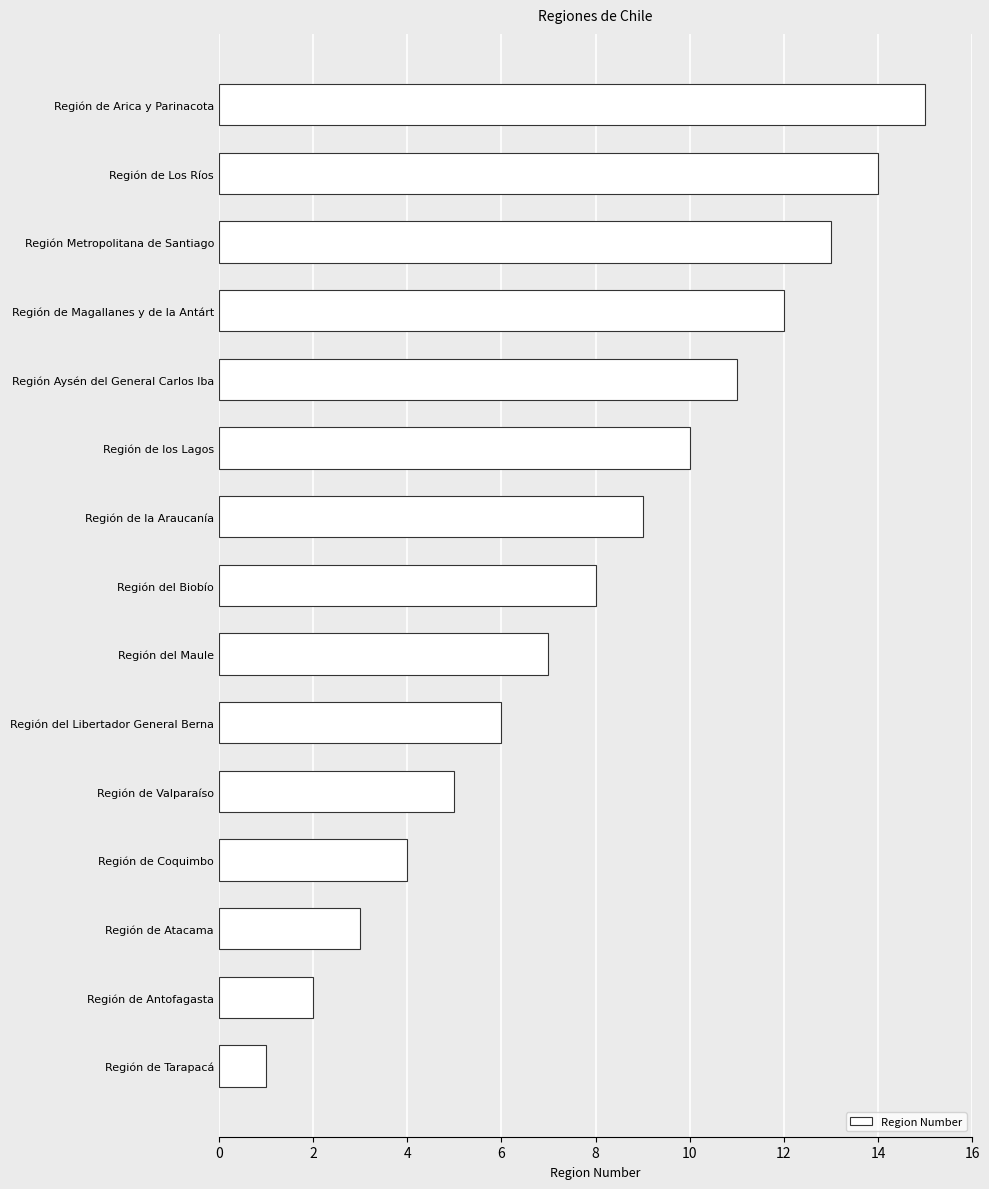

Rank the categories by value from lowest to highest.

Región de Tarapacá, Región de Antofagasta, Región de Atacama, Región de Coquimbo, Región de Valparaíso, Región del Libertador General Berna, Región del Maule, Región del Biobío, Región de la Araucanía, Región de los Lagos, Región Aysén del General Carlos Iba, Región de Magallanes y de la Antárt, Región Metropolitana de Santiago, Región de Los Ríos, Región de Arica y Parinacota